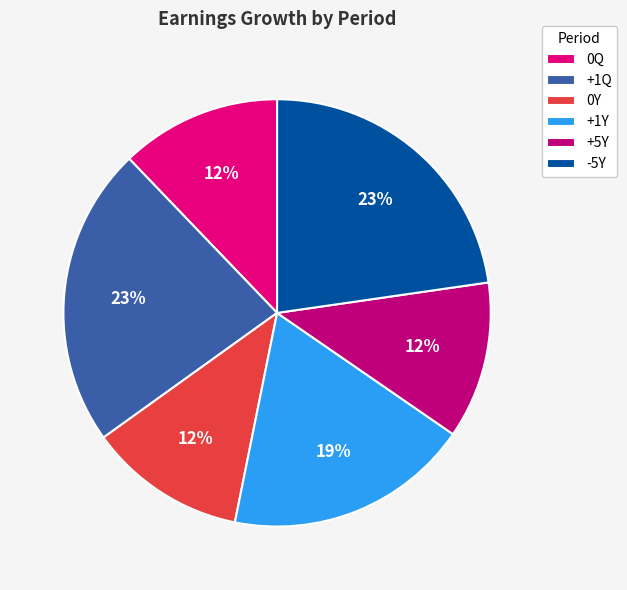

Do 0Y and 0Q together represent more than half of the pie?

No